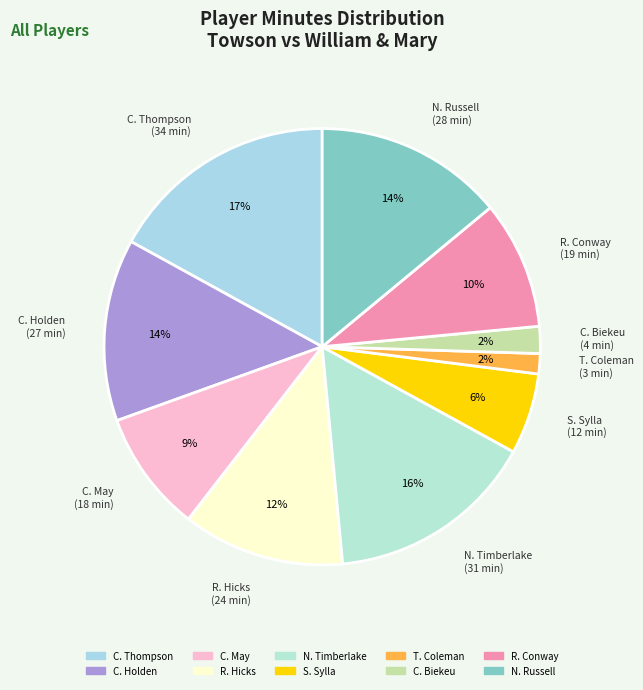

Which slice is the largest?

C. Thompson